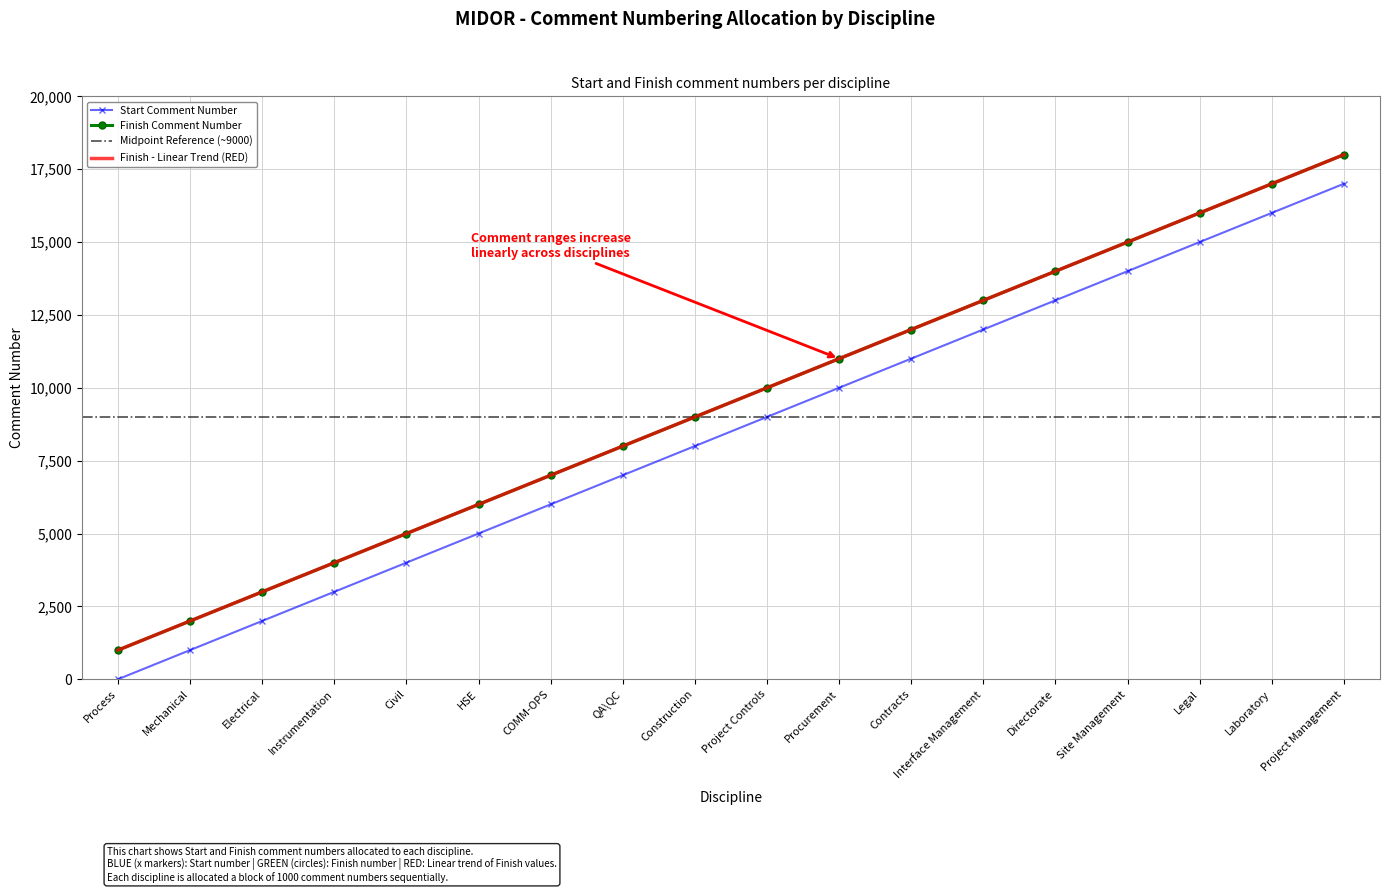

Between Process and Directorate, which is larger?

Directorate